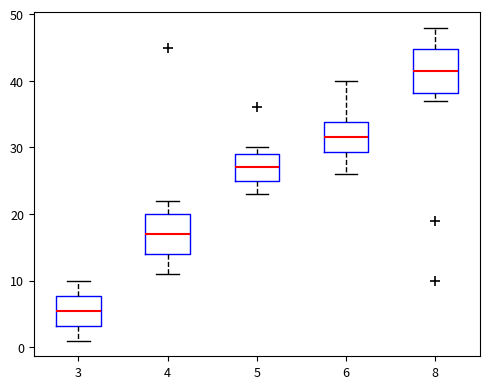

Reading left to right, transcribe this box plot: for each box, give where its median line is, the range the box spans, and where its two whiskers end, as read against the y-axis. The values are not printed on the chart, so give them approximately, as read against the axis.

3: median 6, box 3 to 8, whiskers 1 to 10
4: median 17, box 14 to 20, whiskers 11 to 22
5: median 27, box 25 to 29, whiskers 23 to 30
6: median 32, box 29 to 34, whiskers 26 to 40
8: median 42, box 38 to 45, whiskers 37 to 48